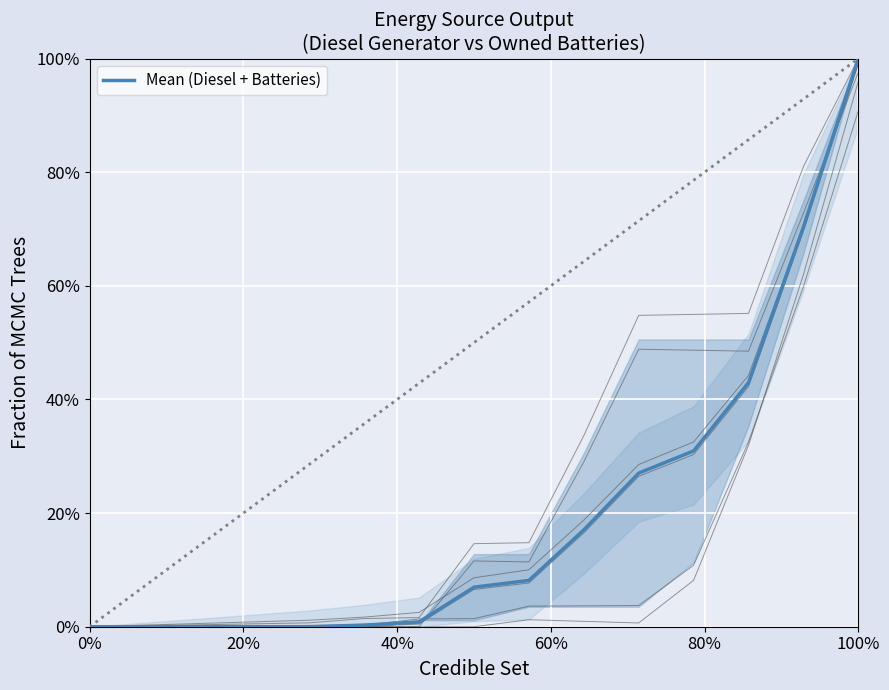

Reading left to right, transcribe all the data shown in this chart.

0.0	0.0	0.0	0.0	0.0	0.0	0.0	0.1	0.1	0.2	0.3	0.3	0.4	0.7	1.0